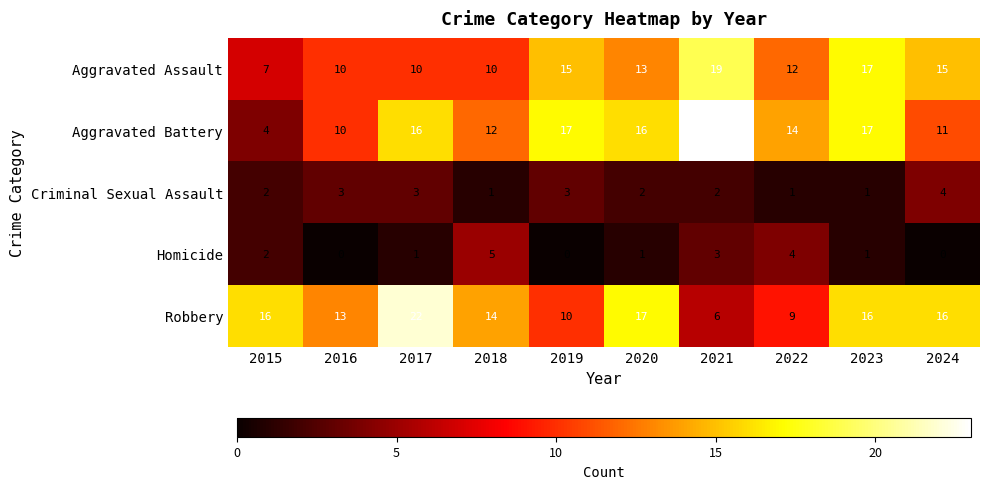

At which label does Robbery reach its peak?

2017